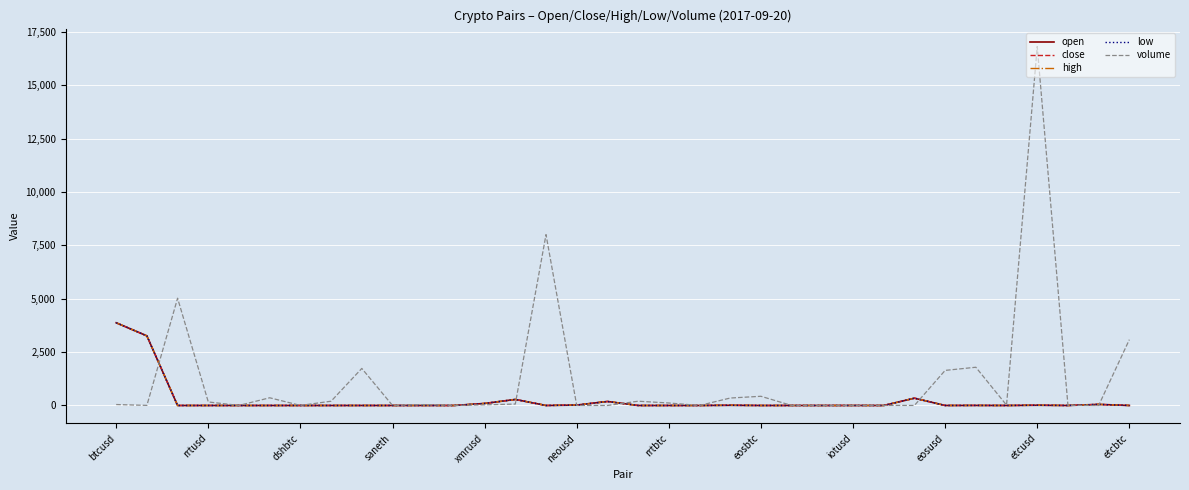

Which series has the largest range (max minus min)?

volume